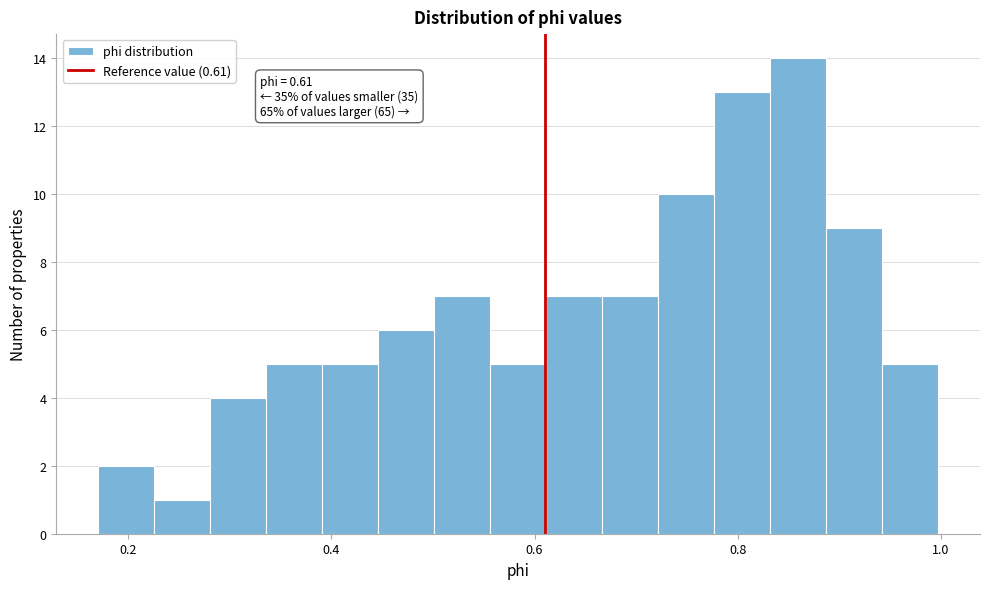

Read against the x-axis, roughly where is the centre of the tallest bar?

0.86